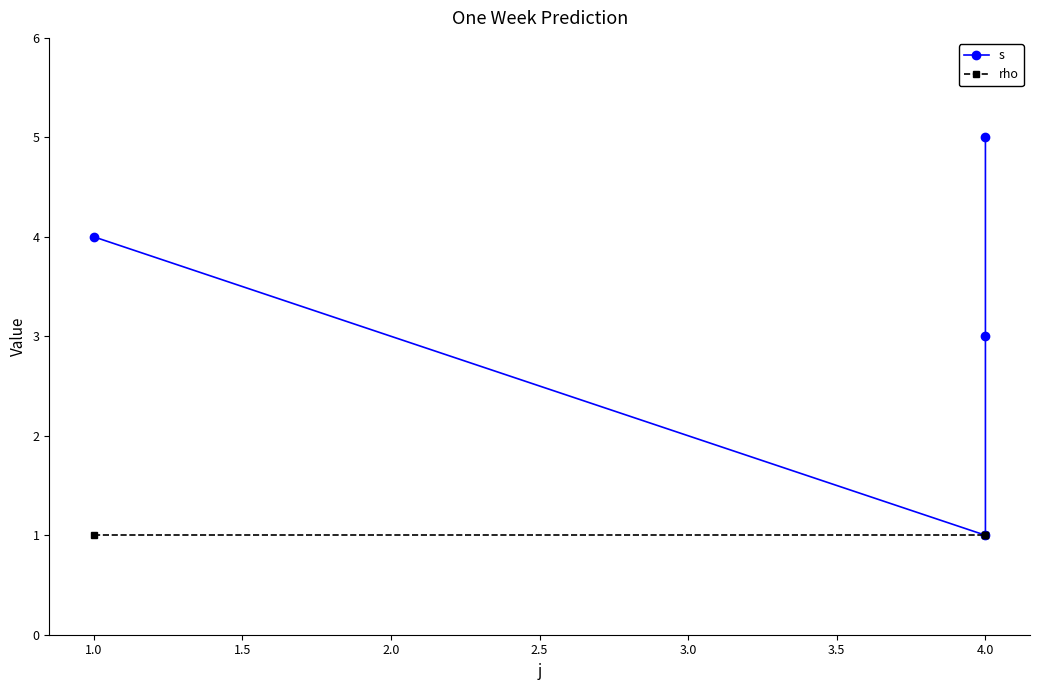

In s, how many points are lower than both neighbors (excluding endpoints)?

1